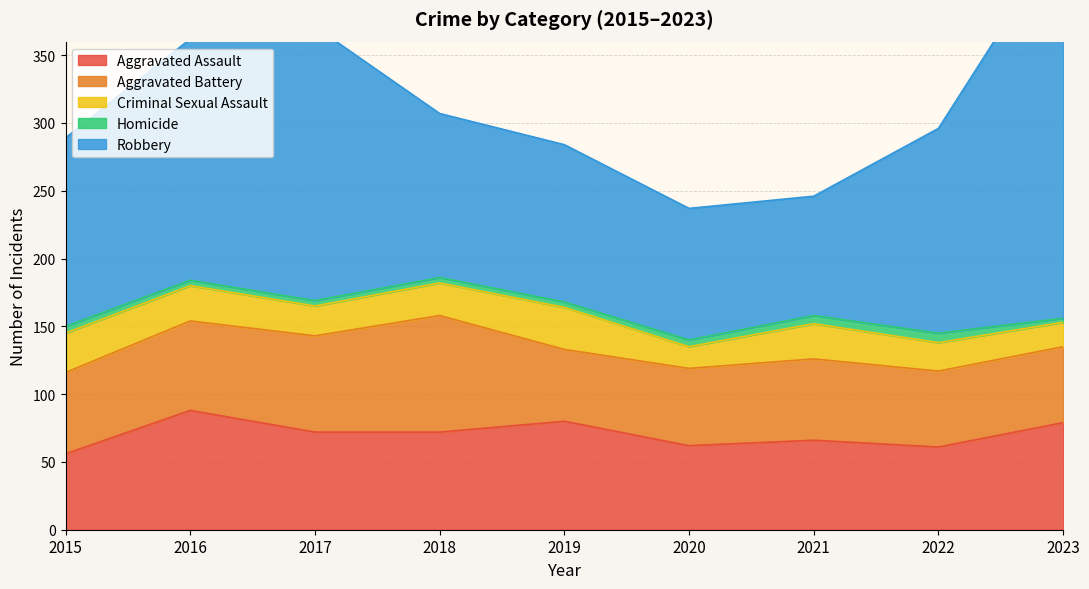

How many lines are shown in the chart?

5